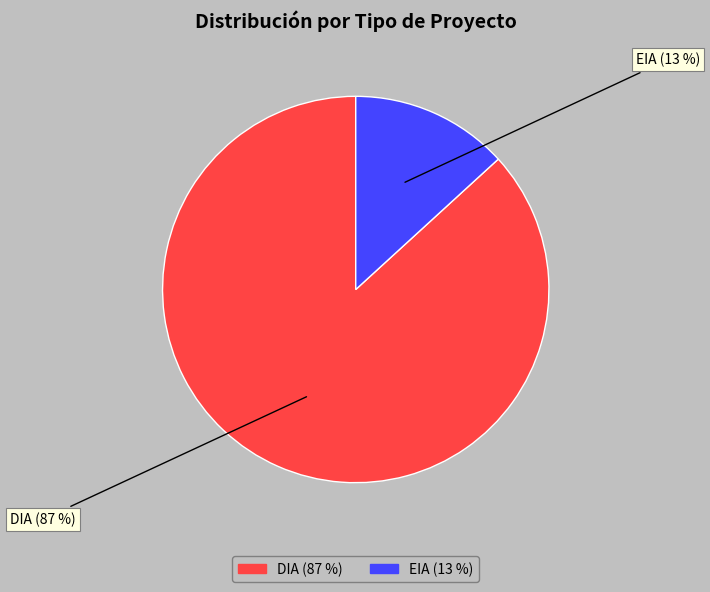

Between DIA and EIA, which is larger?

DIA